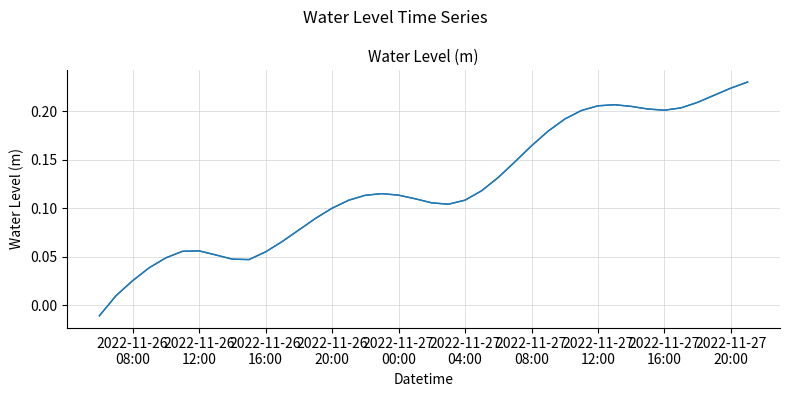

How many negative values are there?

1